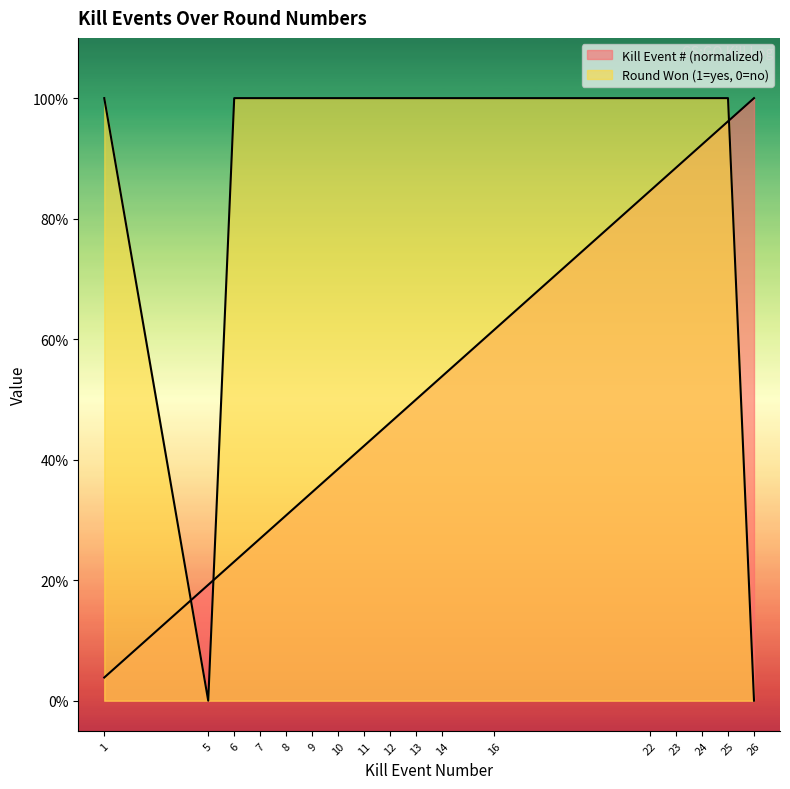

At which category is the sum across all series the highest?

25